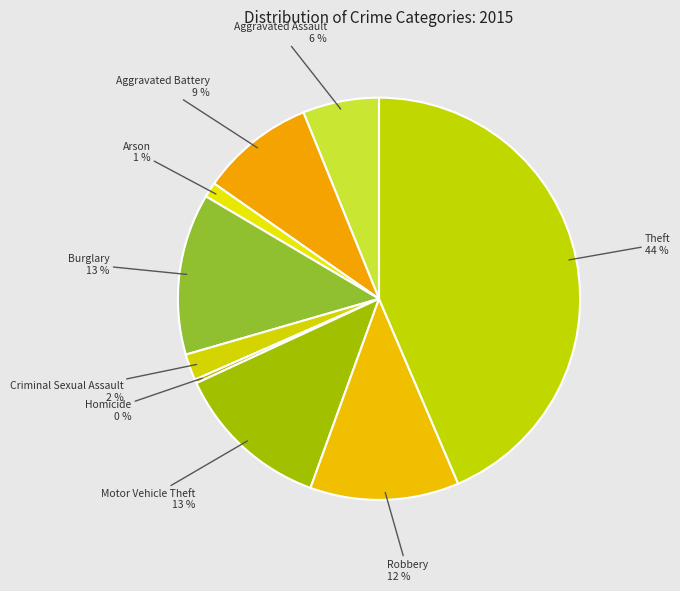

Do Arson and Aggravated Assault together represent more than half of the pie?

No